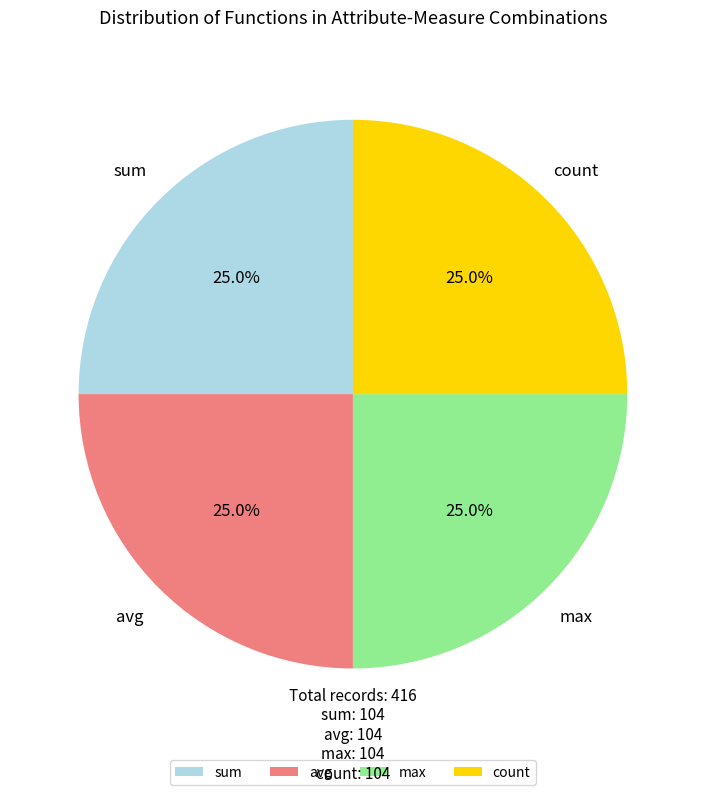

What portion of the pie excludes count?

75.0%